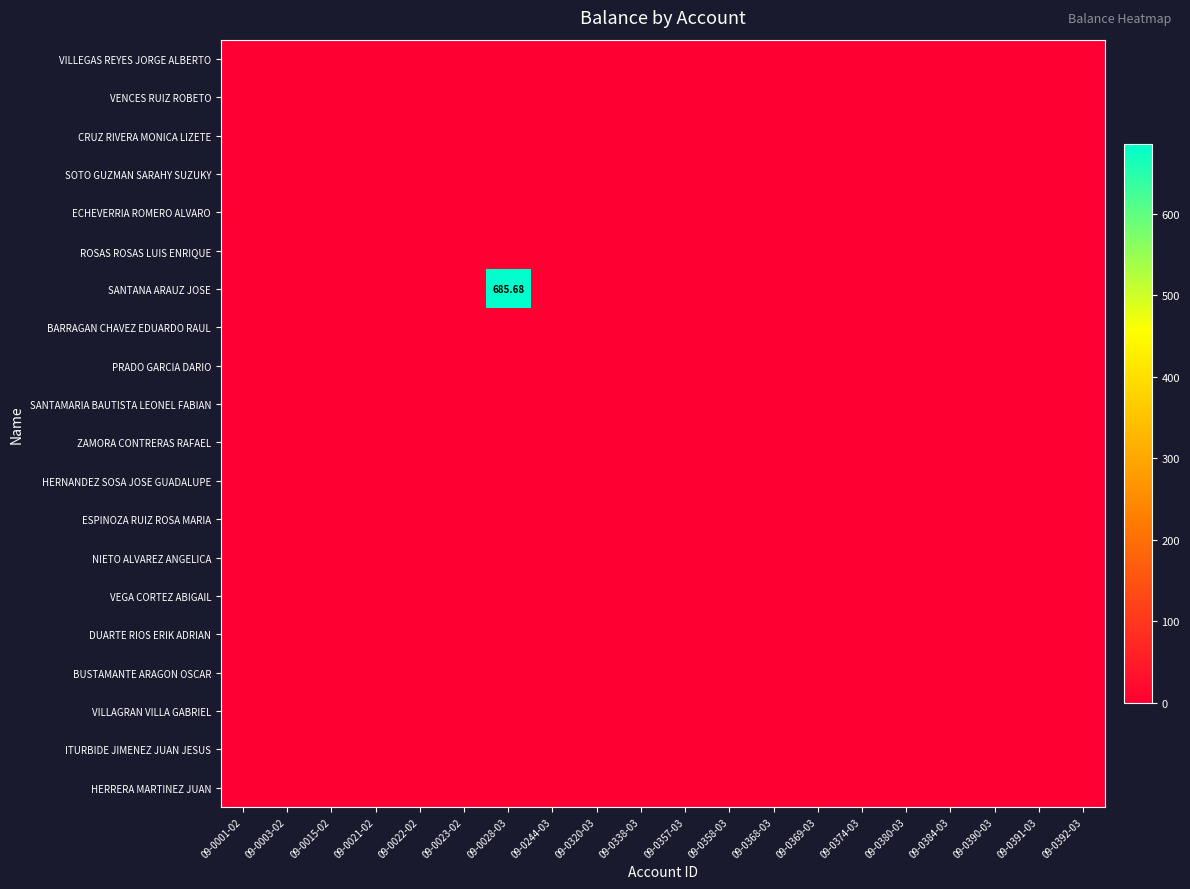

At which label is SANTAMARIA BAUTISTA LEONEL FABIAN closest to 0?

09-0001-02